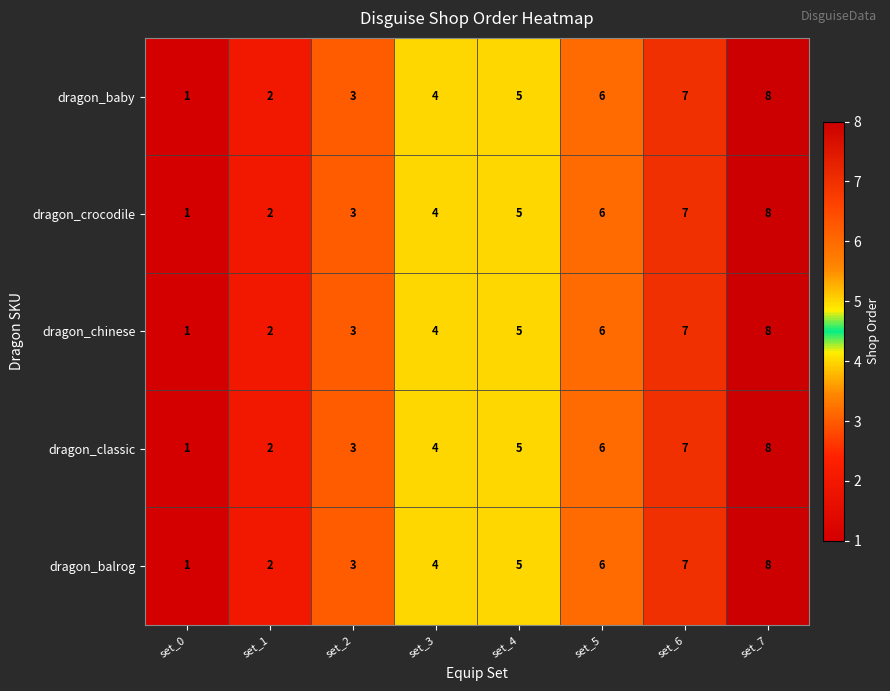

The value of dragon_chinese at set_4 is 5. True or false?

True